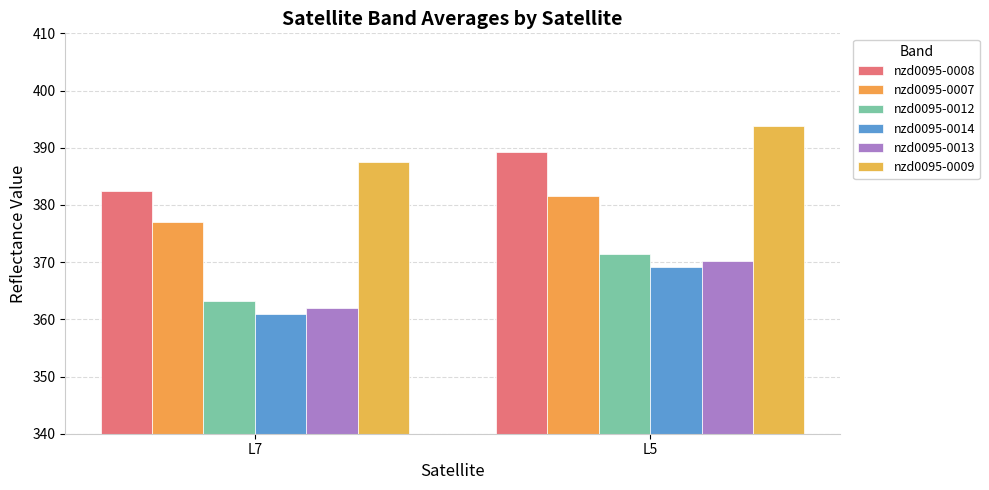

What is the value of the nzd0095-0012 bar at the 2nd from the left?

371.4